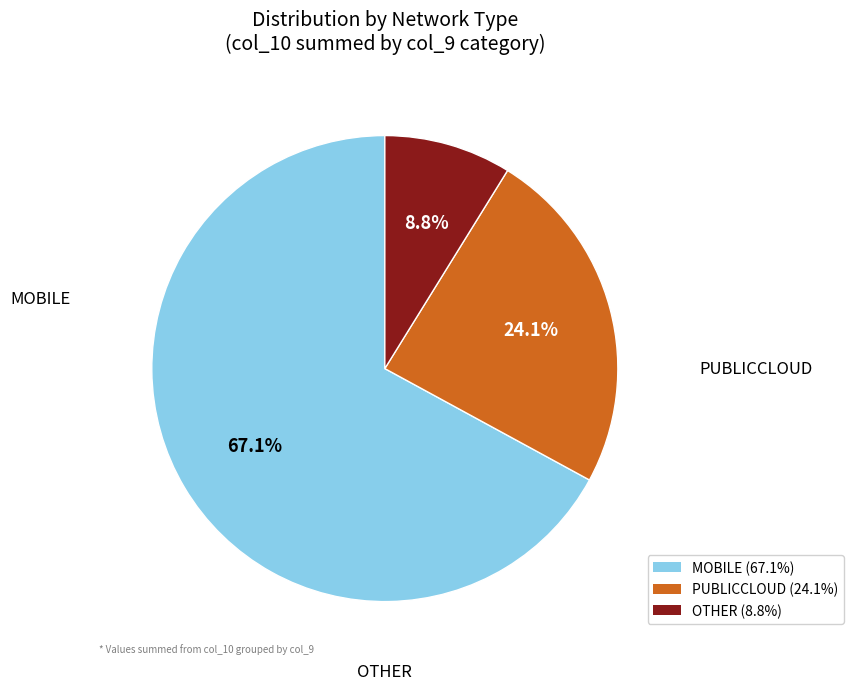

Does any single category account for the majority?

Yes